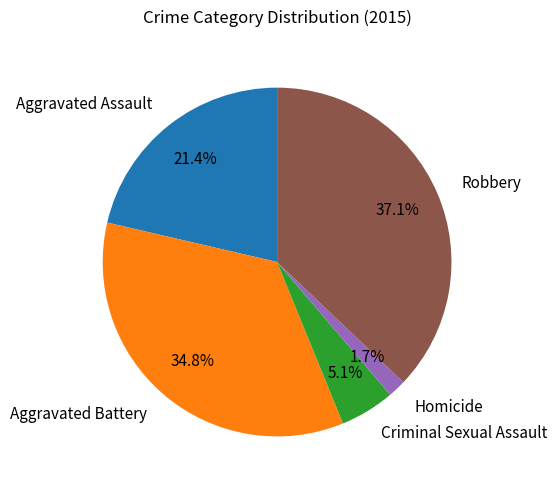

Between Aggravated Battery and Criminal Sexual Assault, which is larger?

Aggravated Battery